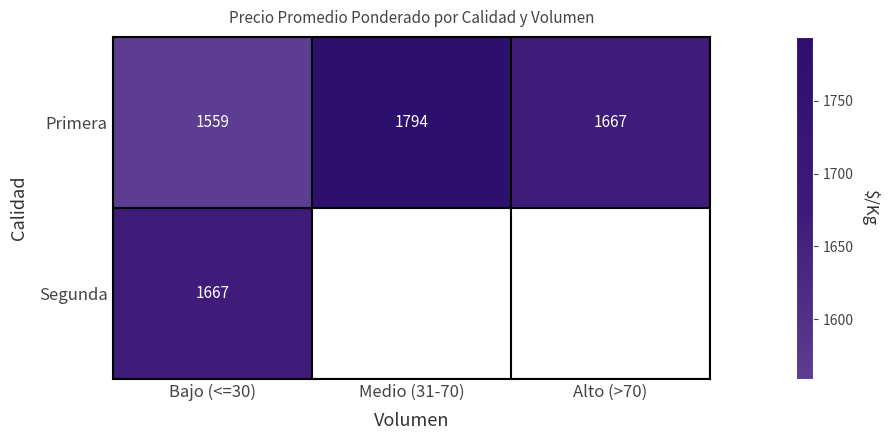

True or false: Primera has a value of 312.2 at Bajo (<=30).

False